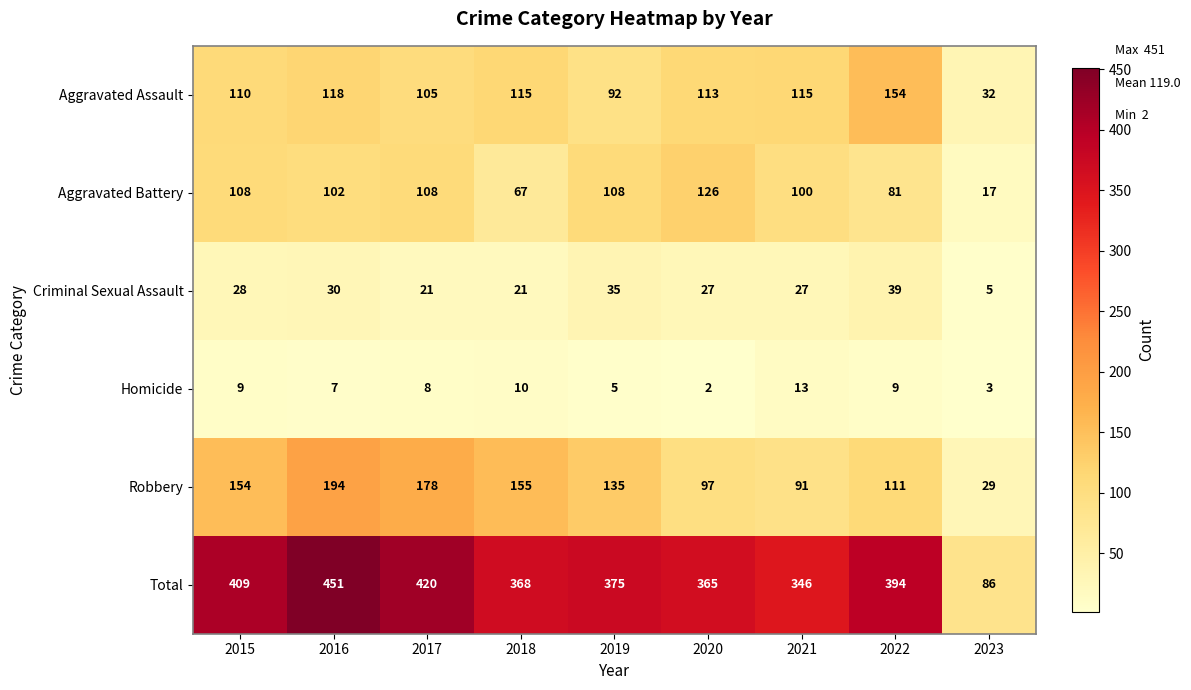

Where does the Total series first go above 375?

2015